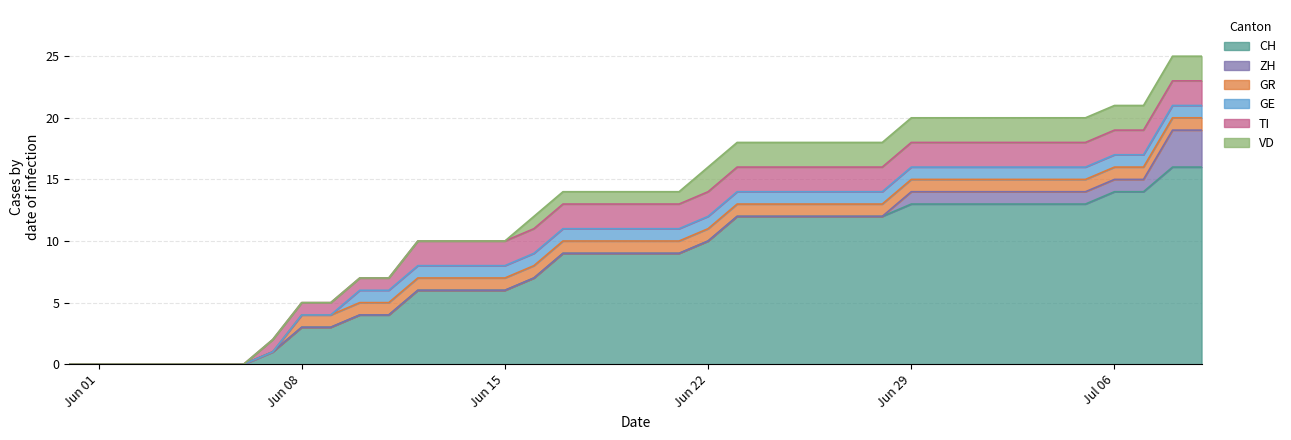

What is the spread (max minus min) of values at 2020-06-07?

1